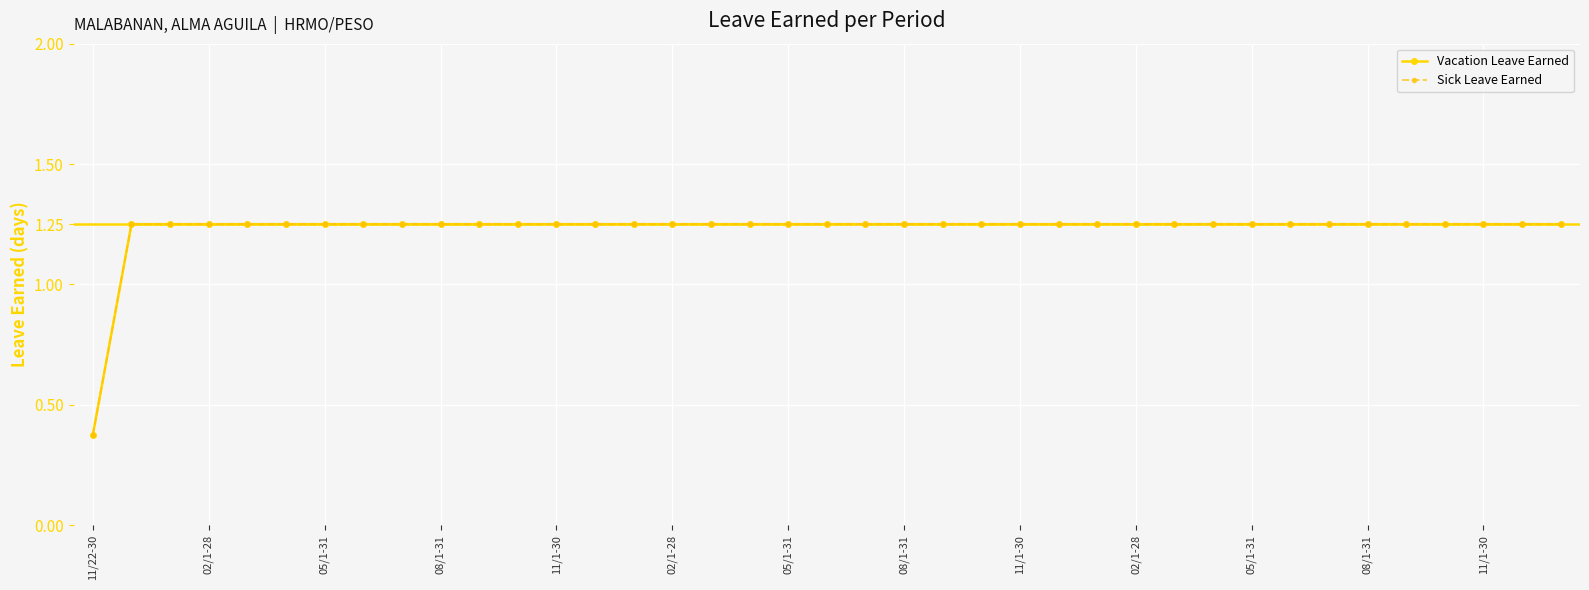

How many values in the Sick Leave Earned series are below 1?

1